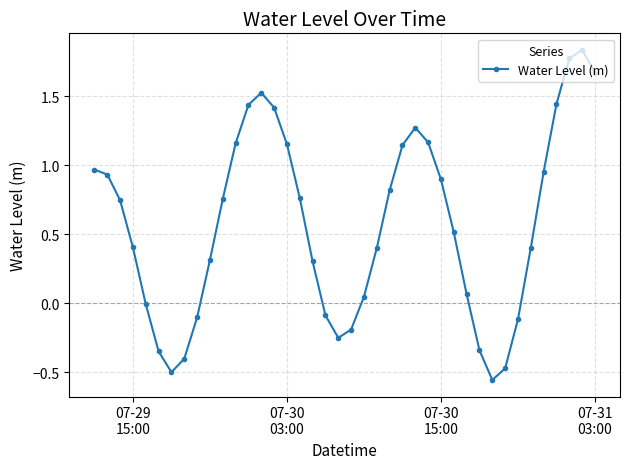

What is the difference between the maximum and second lowest values?

2.3